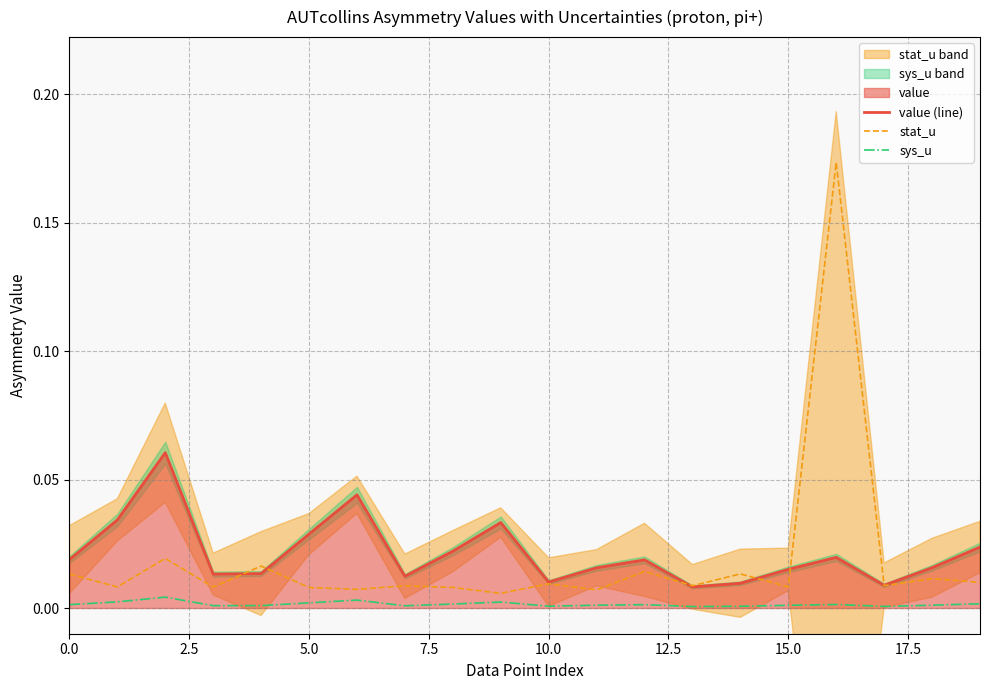

Which series has the largest total across all categories?

value (line)